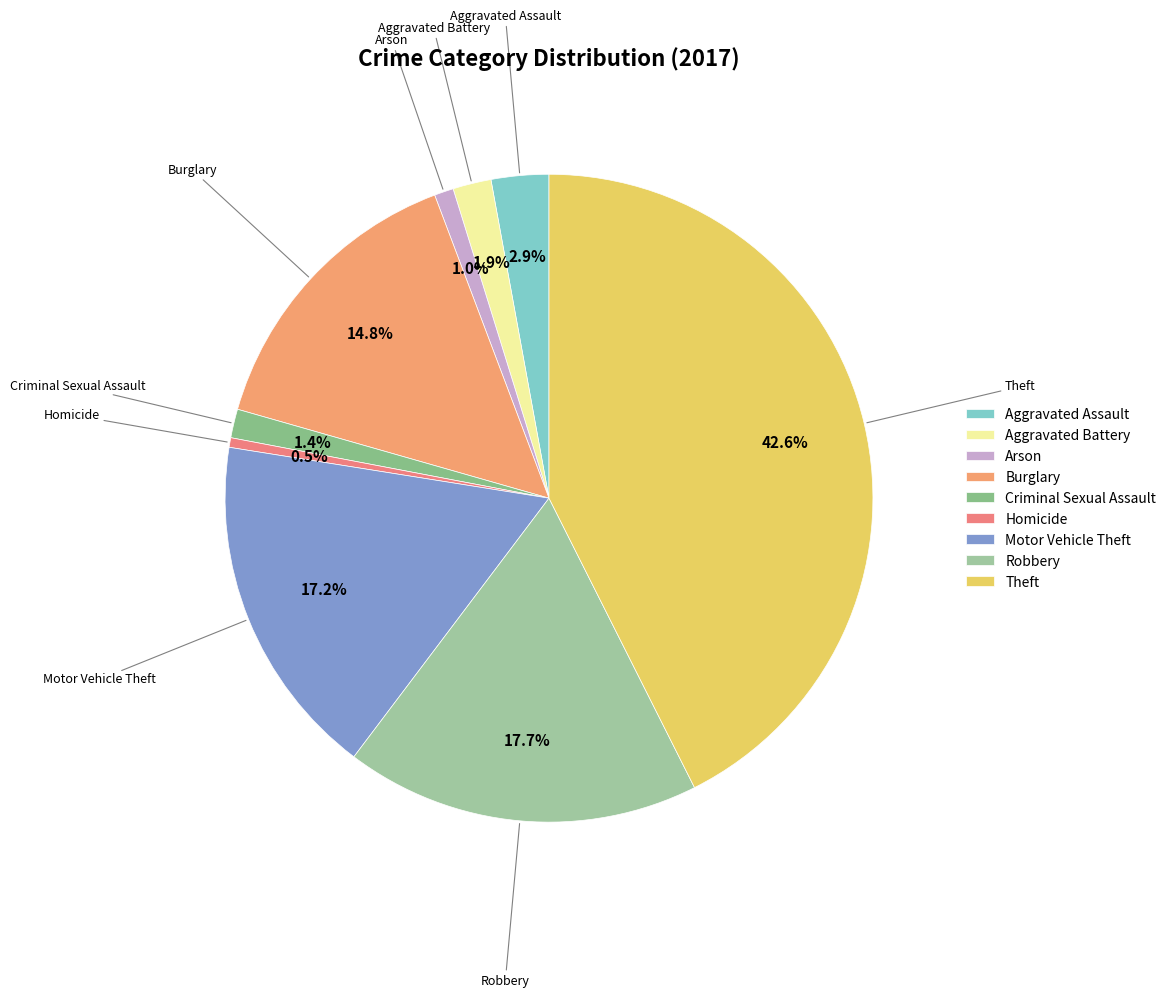

Between Motor Vehicle Theft and Homicide, which is larger?

Motor Vehicle Theft